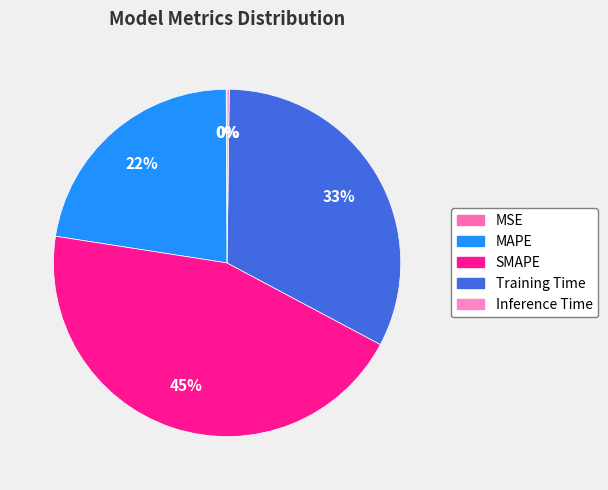

To the nearest percent, what portion does Training Time represent?

33%